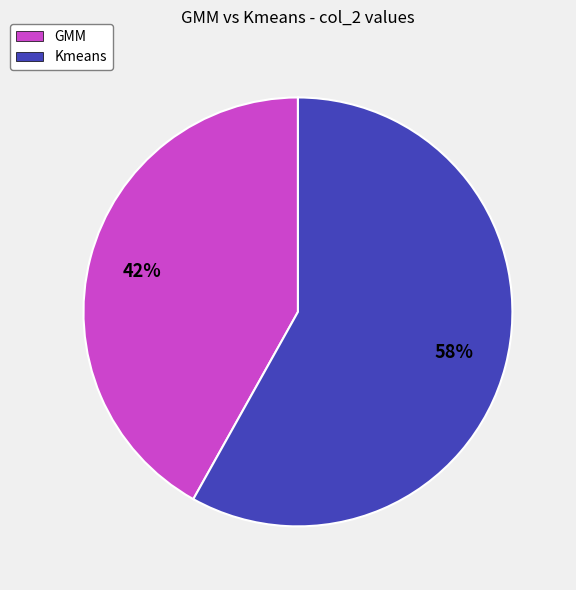

Do GMM and Kmeans together represent more than half of the pie?

Yes